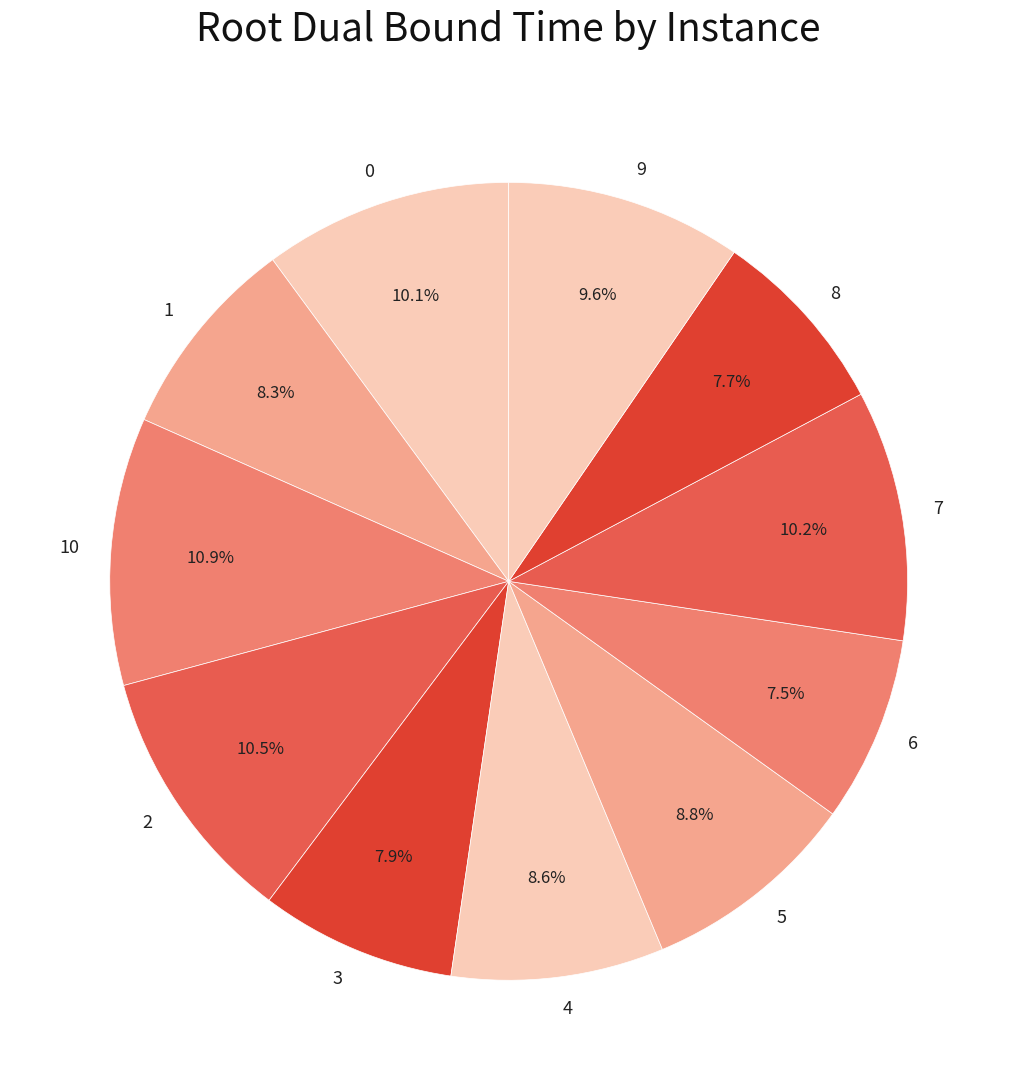

To the nearest percent, what percentage of the pie is 3?

8%